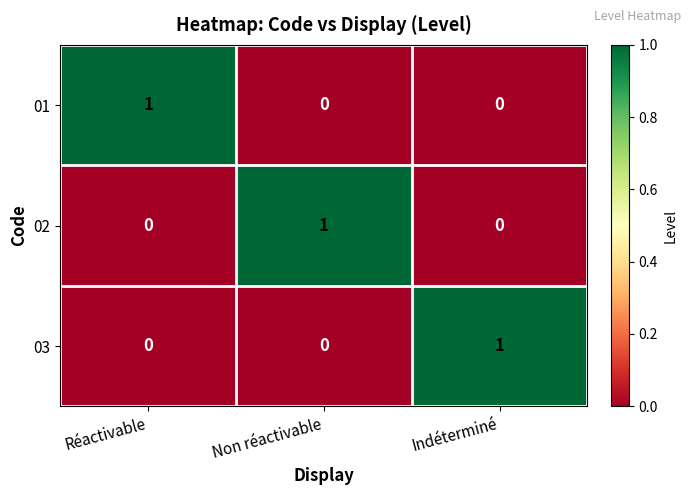

Is the value of 02 at Non réactivable greater than the value of 01 at Indéterminé?

Yes